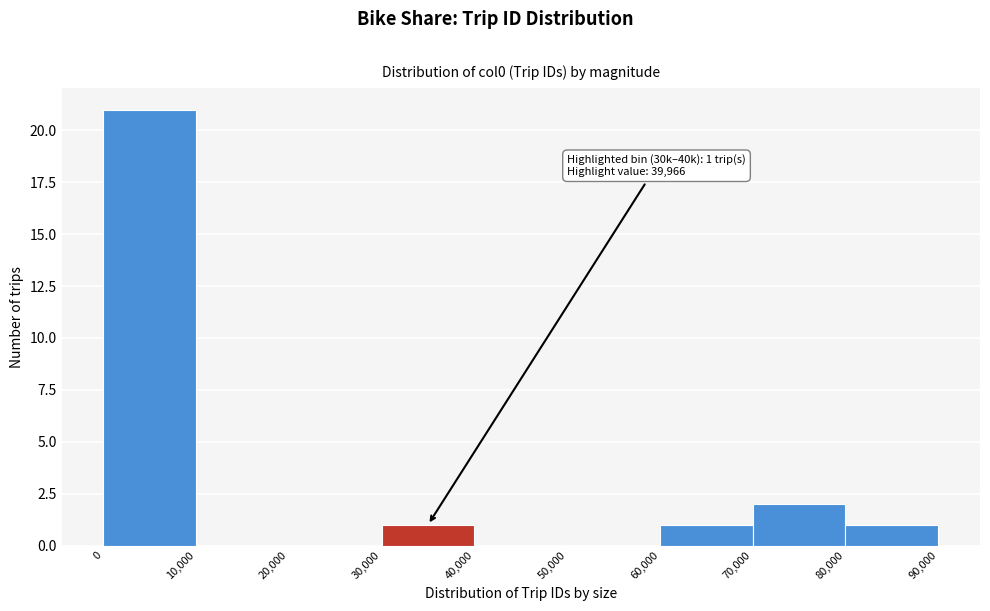

Over which range of the x-axis is the bar tallest?

0 to 10,000